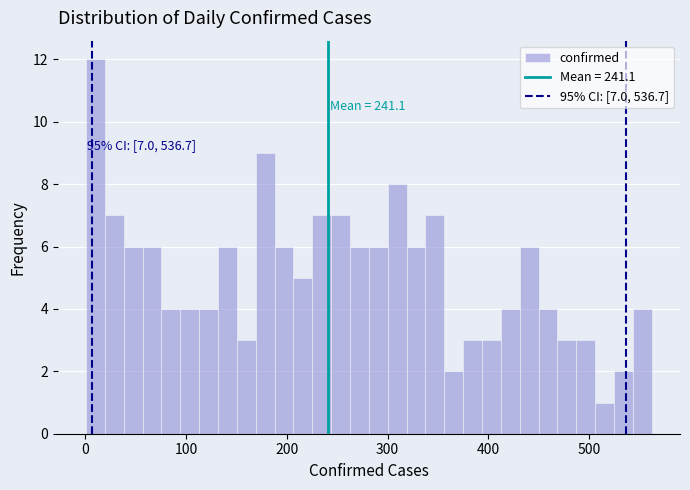

Read against the x-axis, roughly where is the centre of the tallest bar?

10